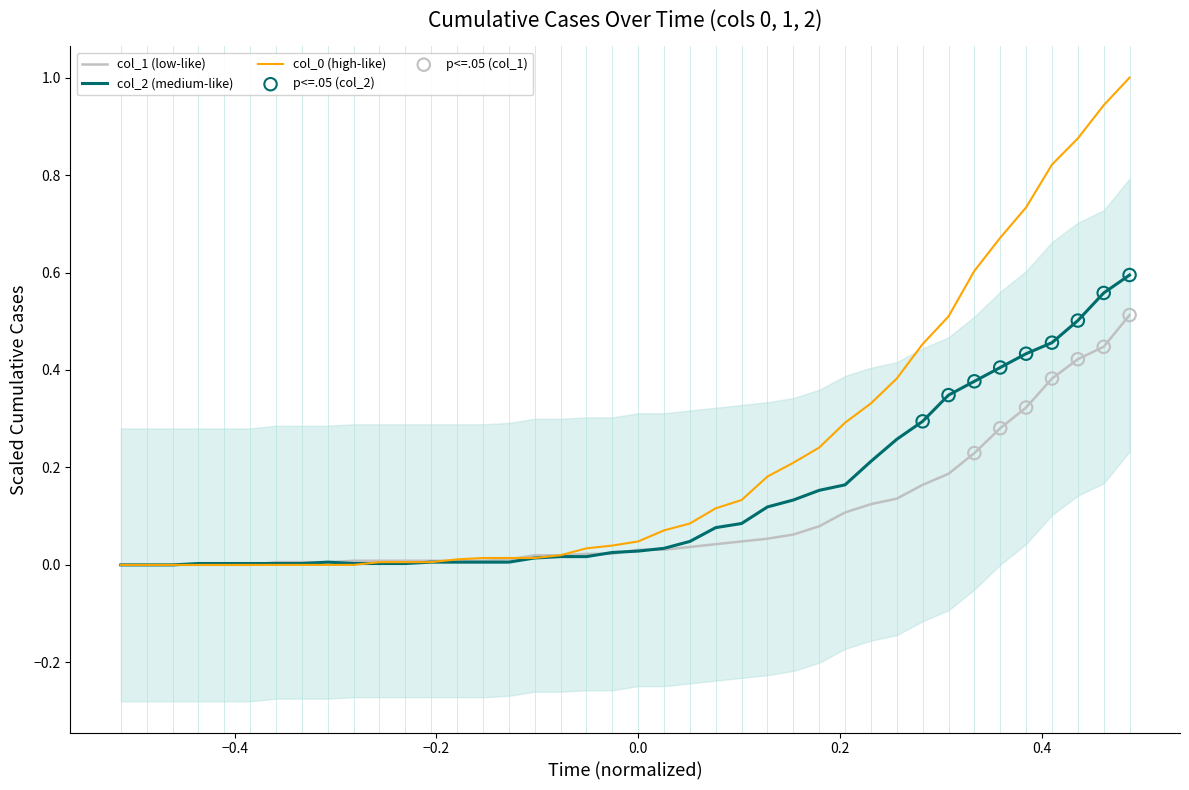

Which series has the widest spread of Y values?

col_0